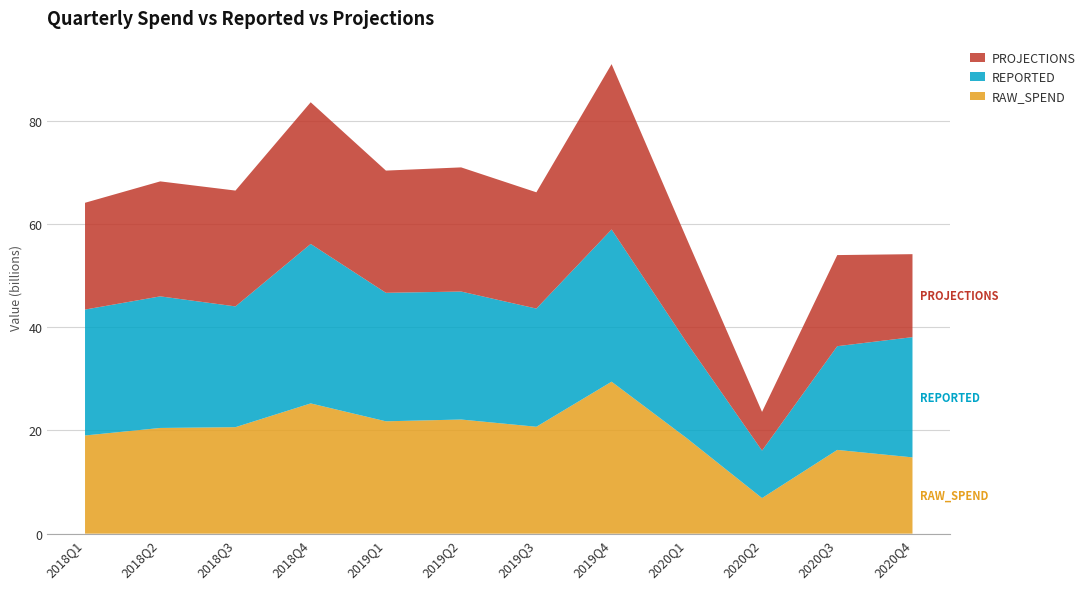

Reading right to left, transcribe all the data shown in this chart.

RAW_SPEND: 2020Q4=14.8	2020Q3=16.2	2020Q2=6.9	2020Q1=18.5	2019Q4=29.4	2019Q3=20.7	2019Q2=22.1	2019Q1=21.8	2018Q4=25.2	2018Q3=20.6	2018Q2=20.5	2018Q1=19.0
REPORTED: 2020Q4=23.3	2020Q3=20.1	2020Q2=9.2	2020Q1=18.5	2019Q4=29.5	2019Q3=22.9	2019Q2=24.8	2019Q1=24.9	2018Q4=30.9	2018Q3=23.4	2018Q2=25.5	2018Q1=24.4
PROJECTIONS: 2020Q4=16.1	2020Q3=17.7	2020Q2=7.5	2020Q1=20.1	2019Q4=32.0	2019Q3=22.5	2019Q2=24.1	2019Q1=23.7	2018Q4=27.5	2018Q3=22.4	2018Q2=22.3	2018Q1=20.7